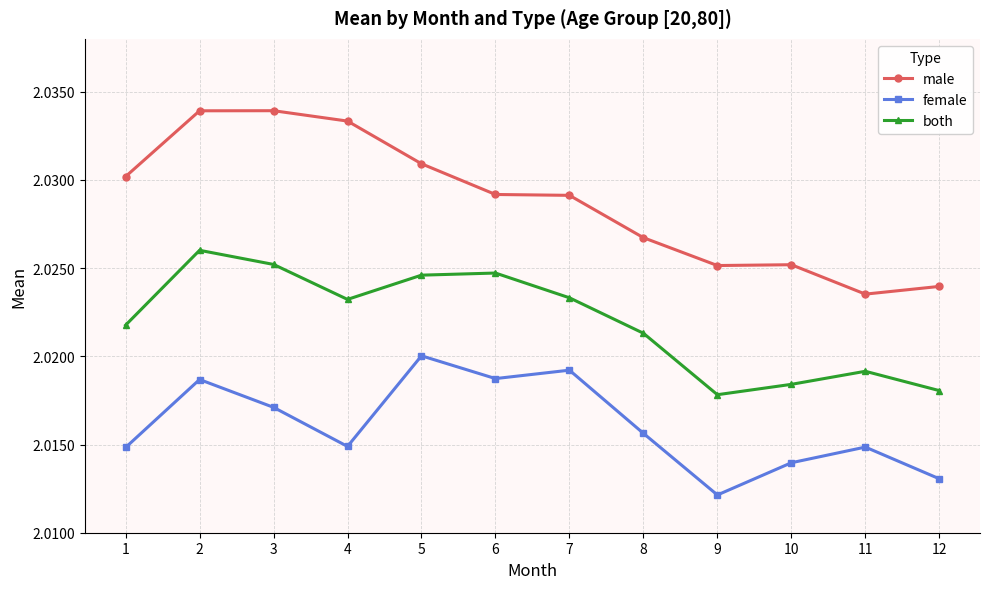

At which label is female closest to 2?

9